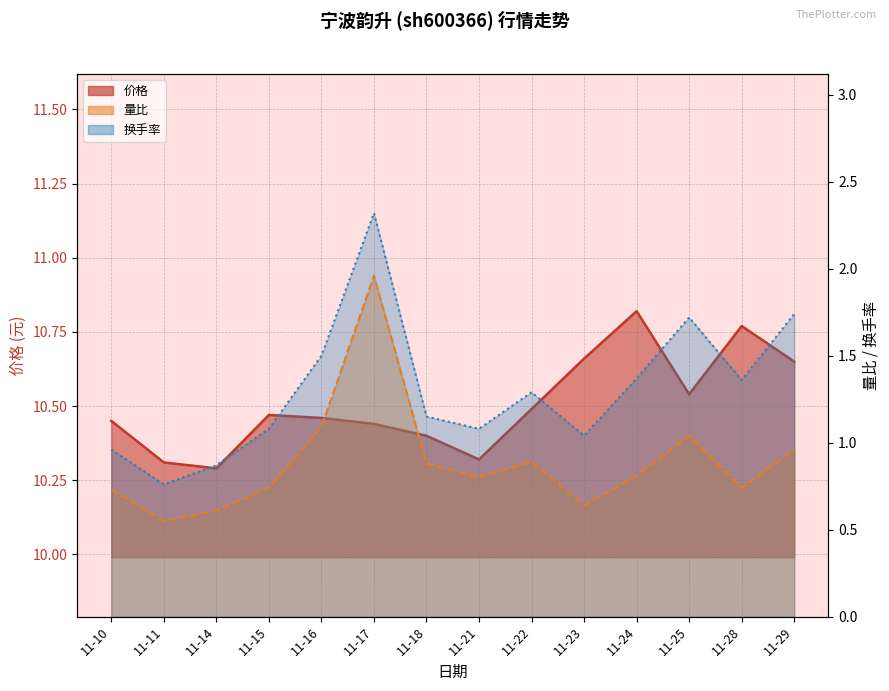

At which category does 量比 reach its first local valley?

11-11